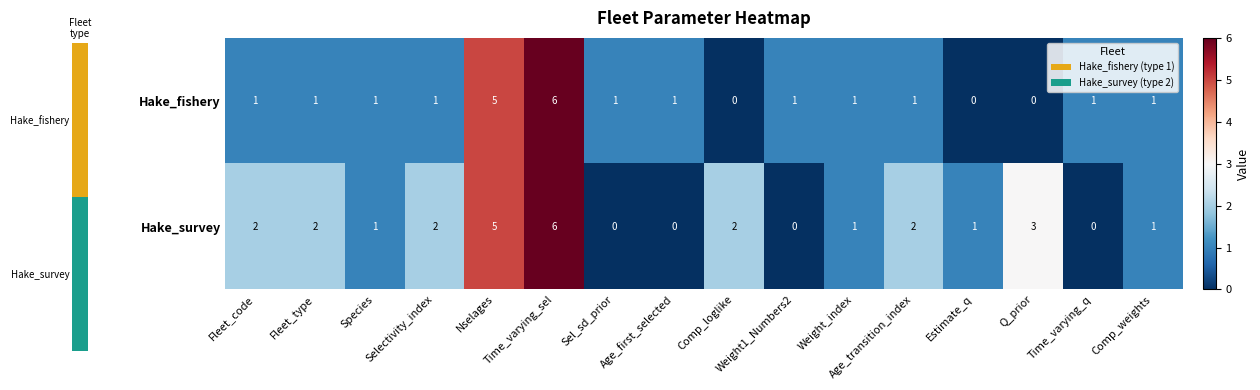

Rank the series by their average value, from lowest to highest.

Hake_fishery, Hake_survey